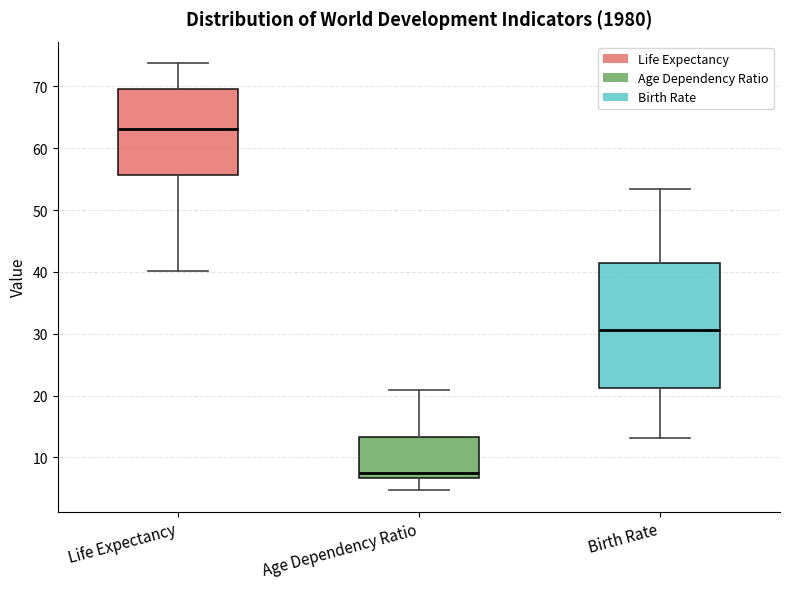

Reading left to right, transcribe this box plot: for each box, give where its median line is, the range the box spans, and where its two whiskers end, as read against the y-axis. The values are not printed on the chart, so give them approximately, as read against the axis.

Life Expectancy: median 63, box 56 to 70, whiskers 40 to 74
Age Dependency Ratio: median 8, box 7 to 13, whiskers 5 to 21
Birth Rate: median 31, box 21 to 41, whiskers 13 to 53